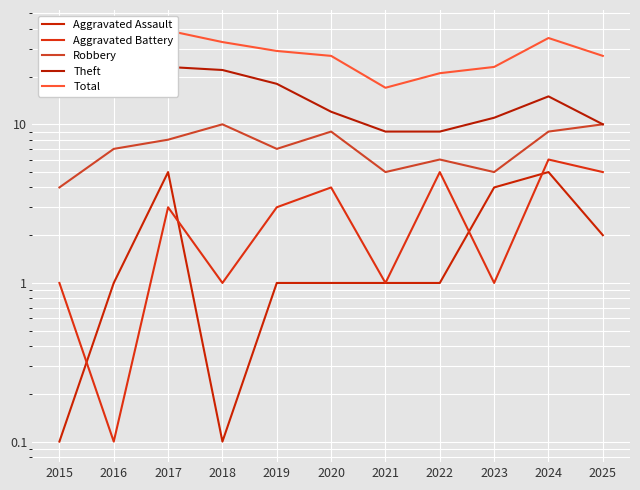

What is the average value of the Aggravated Assault series?

1.9